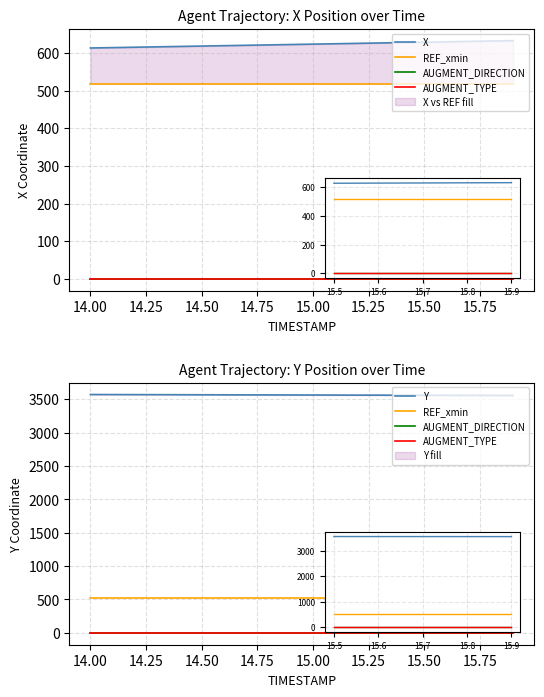

What is the lowest value of the Y series?

3557.9